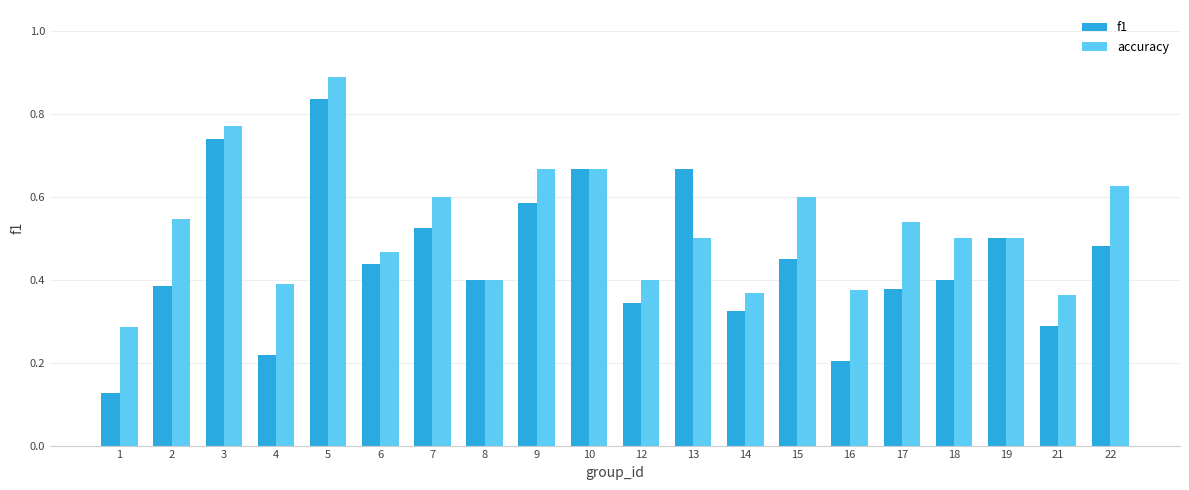

What are all the series names shown in the legend?

f1, accuracy